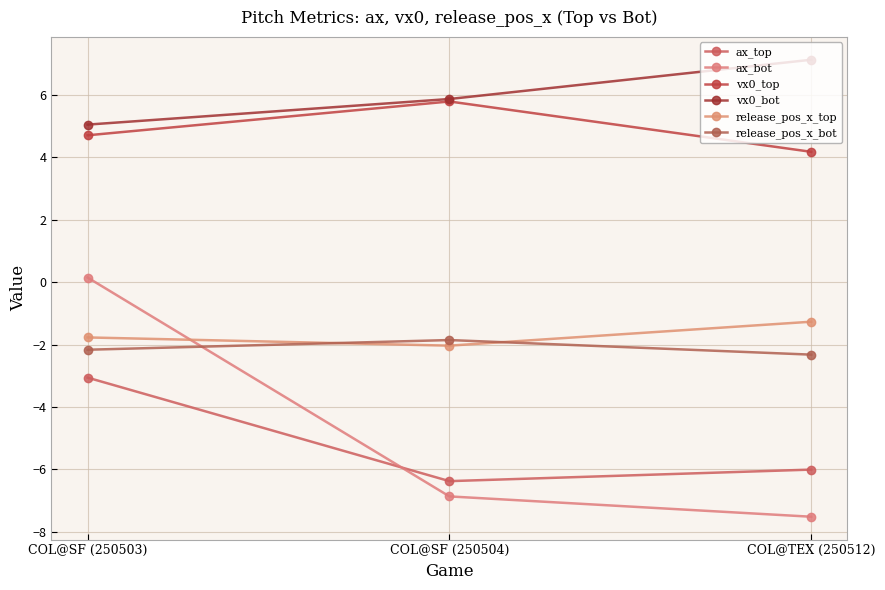

What is the spread (max minus min) of values at COL@TEX (250512)?

14.7